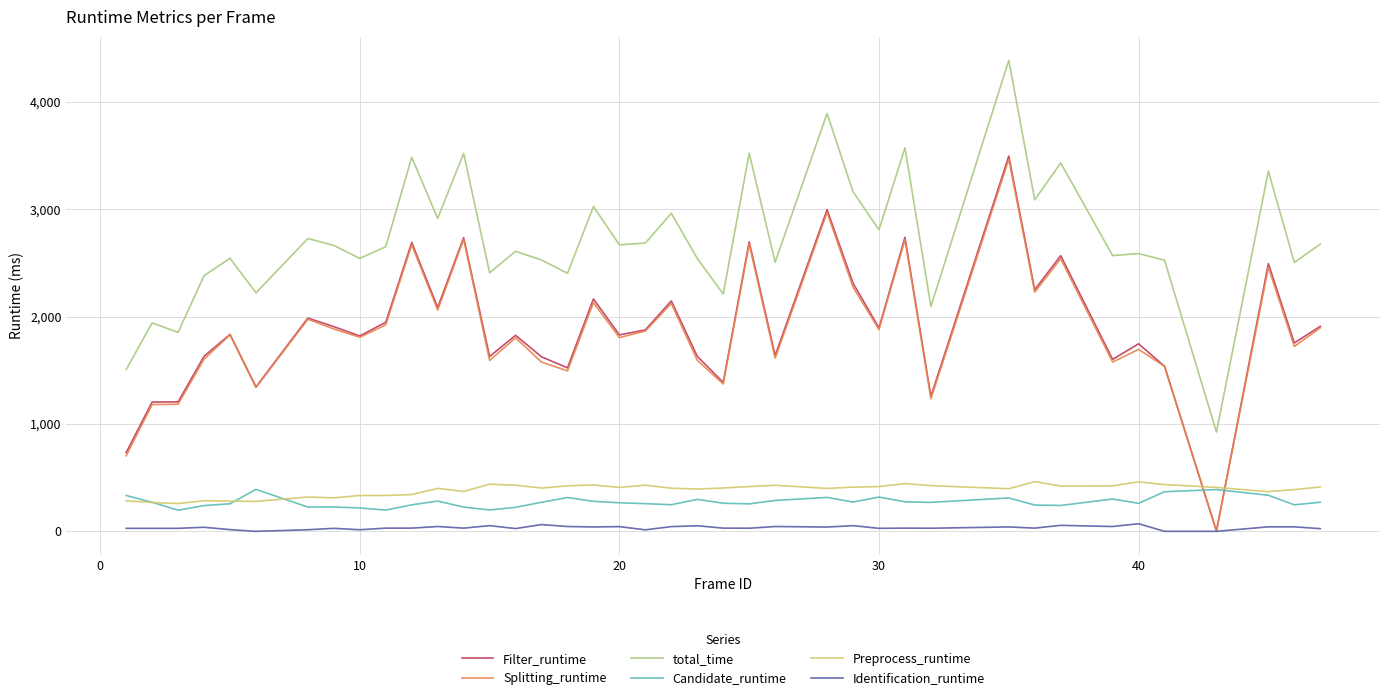

Which series has the widest spread of values?

Filter_runtime